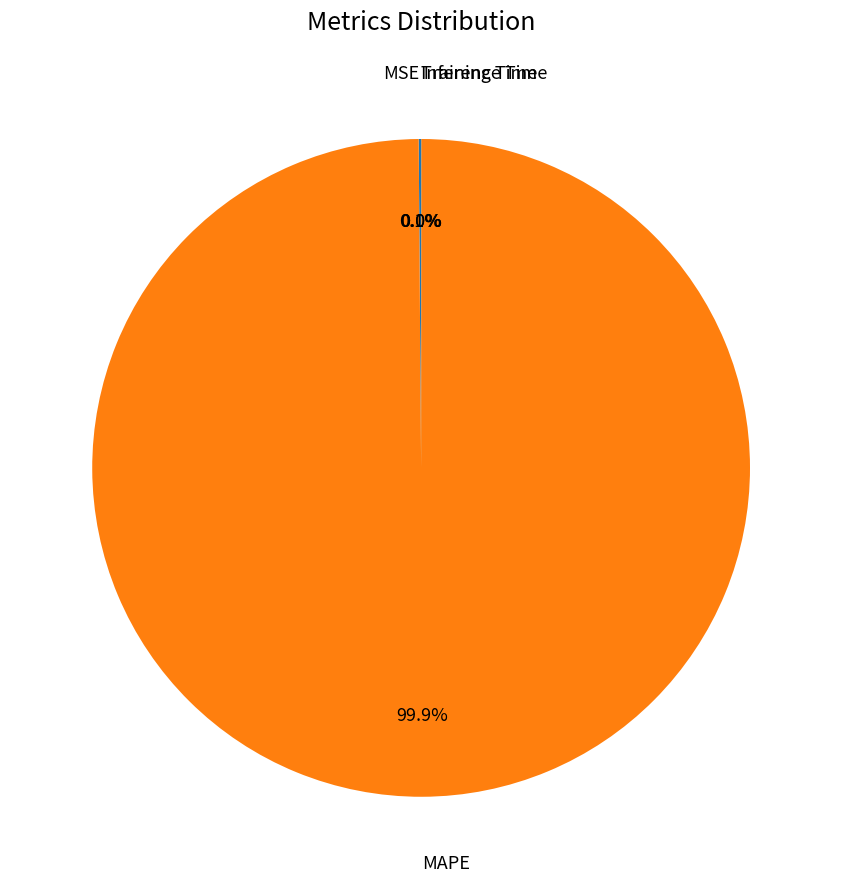

Does any single category account for the majority?

Yes